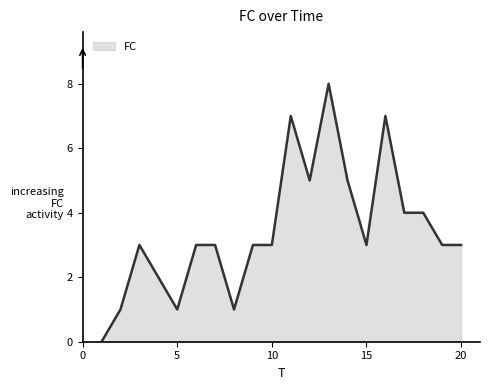

How many values are between 3 and 5?

12